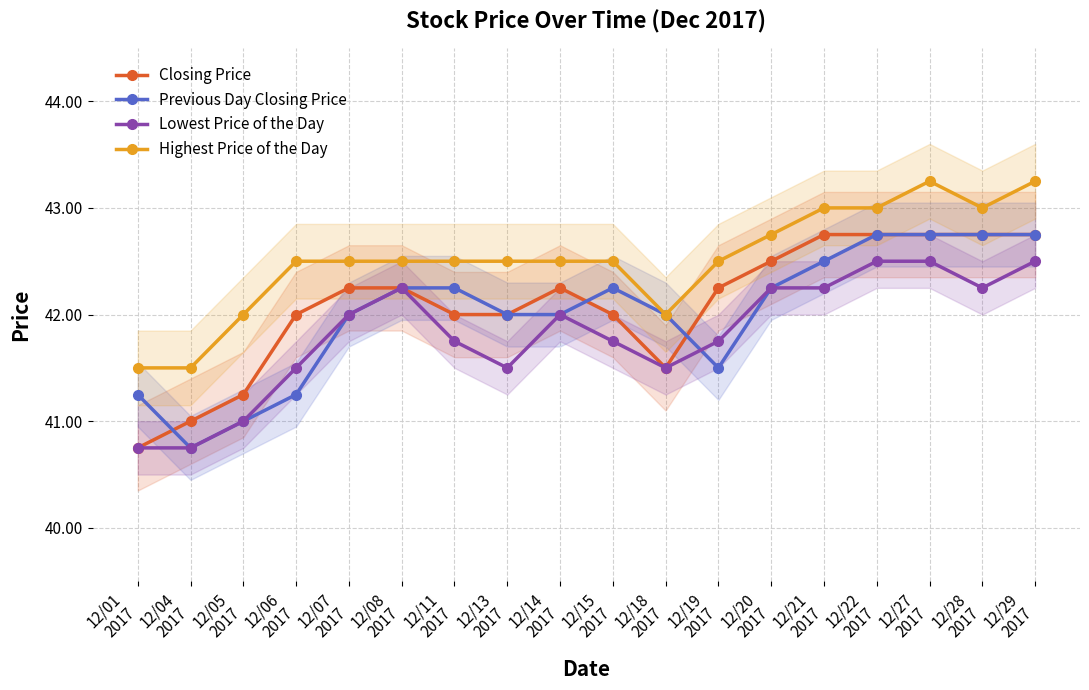

Reading left to right, what are all the values shown in this chart?

Closing Price: 12/01
2017=40.8	12/04
2017=41.0	12/05
2017=41.2	12/06
2017=42.0	12/07
2017=42.2	12/08
2017=42.2	12/11
2017=42.0	12/13
2017=42.0	12/14
2017=42.2	12/15
2017=42.0	12/18
2017=41.5	12/19
2017=42.2	12/20
2017=42.5	12/21
2017=42.8	12/22
2017=42.8	12/27
2017=42.8	12/28
2017=42.8	12/29
2017=42.8
Previous Day Closing Price: 12/01
2017=41.2	12/04
2017=40.8	12/05
2017=41.0	12/06
2017=41.2	12/07
2017=42.0	12/08
2017=42.2	12/11
2017=42.2	12/13
2017=42.0	12/14
2017=42.0	12/15
2017=42.2	12/18
2017=42.0	12/19
2017=41.5	12/20
2017=42.2	12/21
2017=42.5	12/22
2017=42.8	12/27
2017=42.8	12/28
2017=42.8	12/29
2017=42.8
Lowest Price of the Day: 12/01
2017=40.8	12/04
2017=40.8	12/05
2017=41.0	12/06
2017=41.5	12/07
2017=42.0	12/08
2017=42.2	12/11
2017=41.8	12/13
2017=41.5	12/14
2017=42.0	12/15
2017=41.8	12/18
2017=41.5	12/19
2017=41.8	12/20
2017=42.2	12/21
2017=42.2	12/22
2017=42.5	12/27
2017=42.5	12/28
2017=42.2	12/29
2017=42.5
Highest Price of the Day: 12/01
2017=41.5	12/04
2017=41.5	12/05
2017=42.0	12/06
2017=42.5	12/07
2017=42.5	12/08
2017=42.5	12/11
2017=42.5	12/13
2017=42.5	12/14
2017=42.5	12/15
2017=42.5	12/18
2017=42.0	12/19
2017=42.5	12/20
2017=42.8	12/21
2017=43.0	12/22
2017=43.0	12/27
2017=43.2	12/28
2017=43.0	12/29
2017=43.2